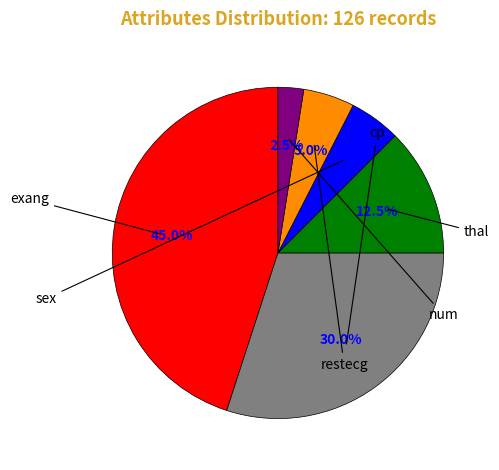

Is there a majority slice in this chart?

No